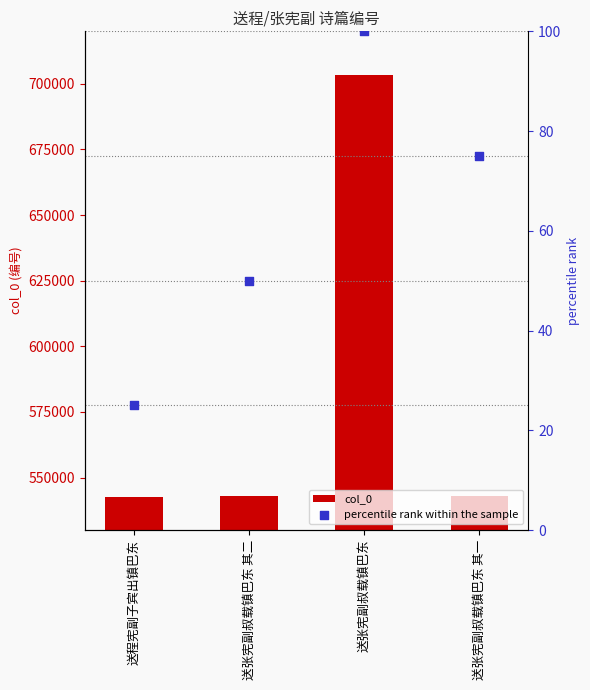

At how many categories does at least one series exceed 553561?

1